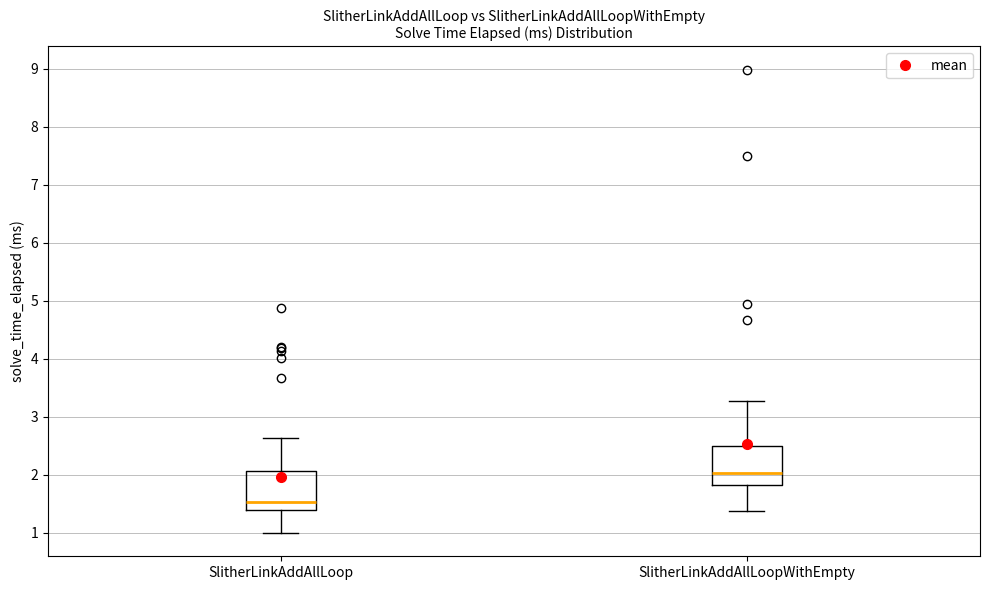

Where is the lower edge of the box for SlitherLinkAddAllLoopWithEmpty on the y-axis? The values are not printed on the chart, so give them approximately, as read against the axis.

1.8